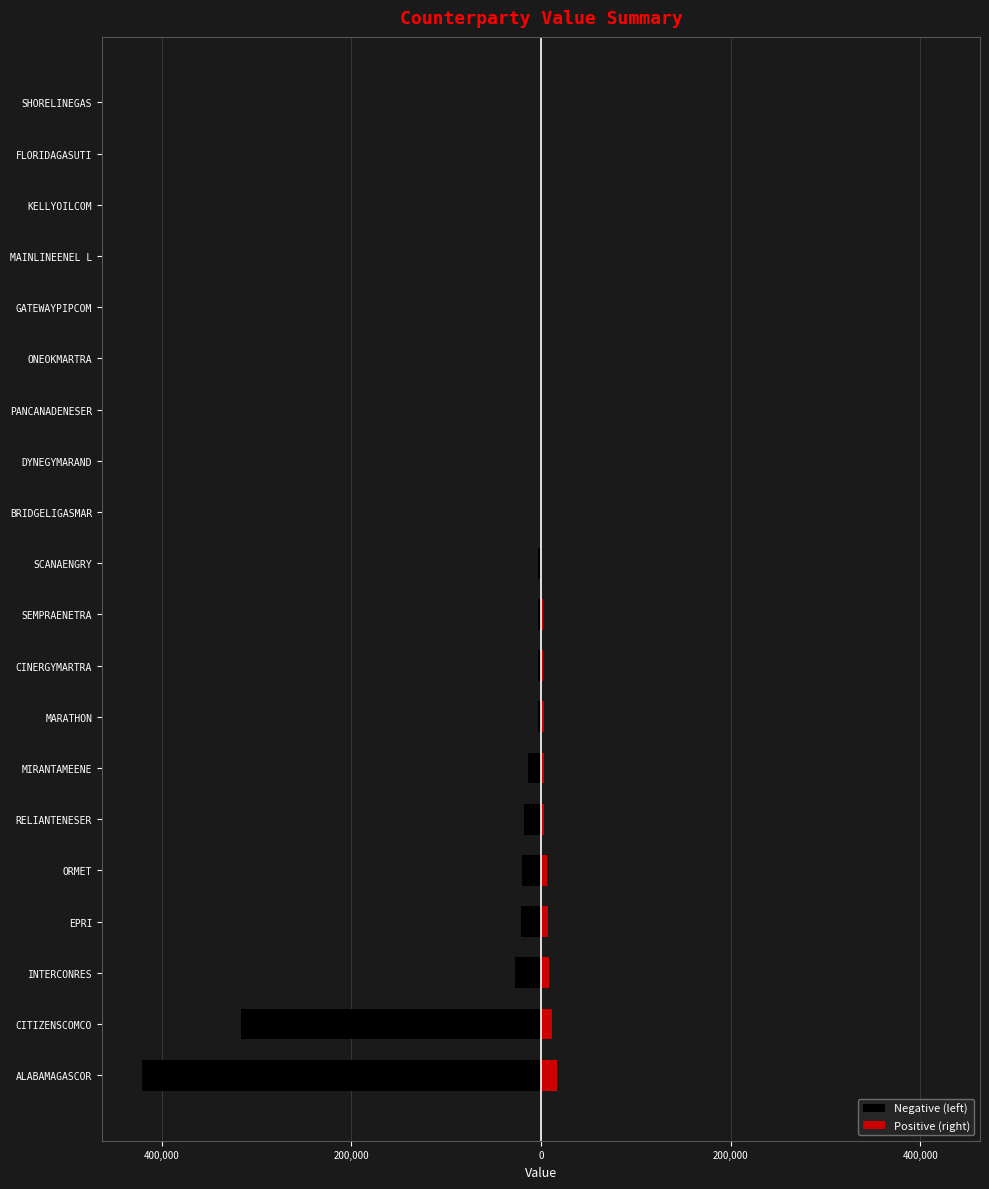

Reading right to left, transcribe all the data shown in this chart.

Negative (left): -42.0	-139.8	-150.0	-226.2	-240.0	-750.0	-1200.0	-1500.0	-1500.0	-2999.9	-3000.0	-3000.0	-3300.0	-13932.0	-18253.0	-20329.7	-21000.1	-27092.3	-315869.1	-420824.8
Positive (right): 0.0	0.0	0.0	0.0	0.0	0.0	11.5	34.1	210.0	536.3	2133.6	1800.0	2859.4	3000.0	3550.2	6398.6	7296.0	8496.9	11927.9	16873.0